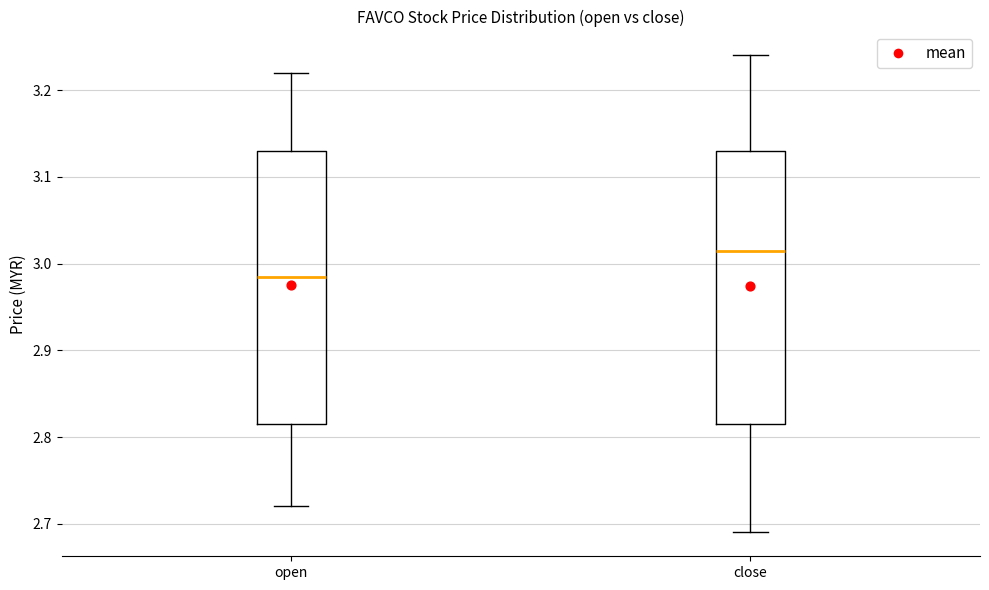

Which box's median line is the lowest?

open